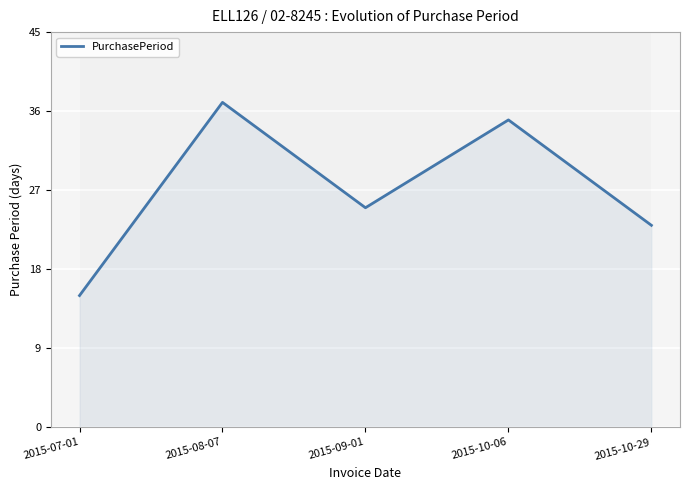

Rank the categories by value from lowest to highest.

2015-07-01, 2015-10-29, 2015-09-01, 2015-10-06, 2015-08-07